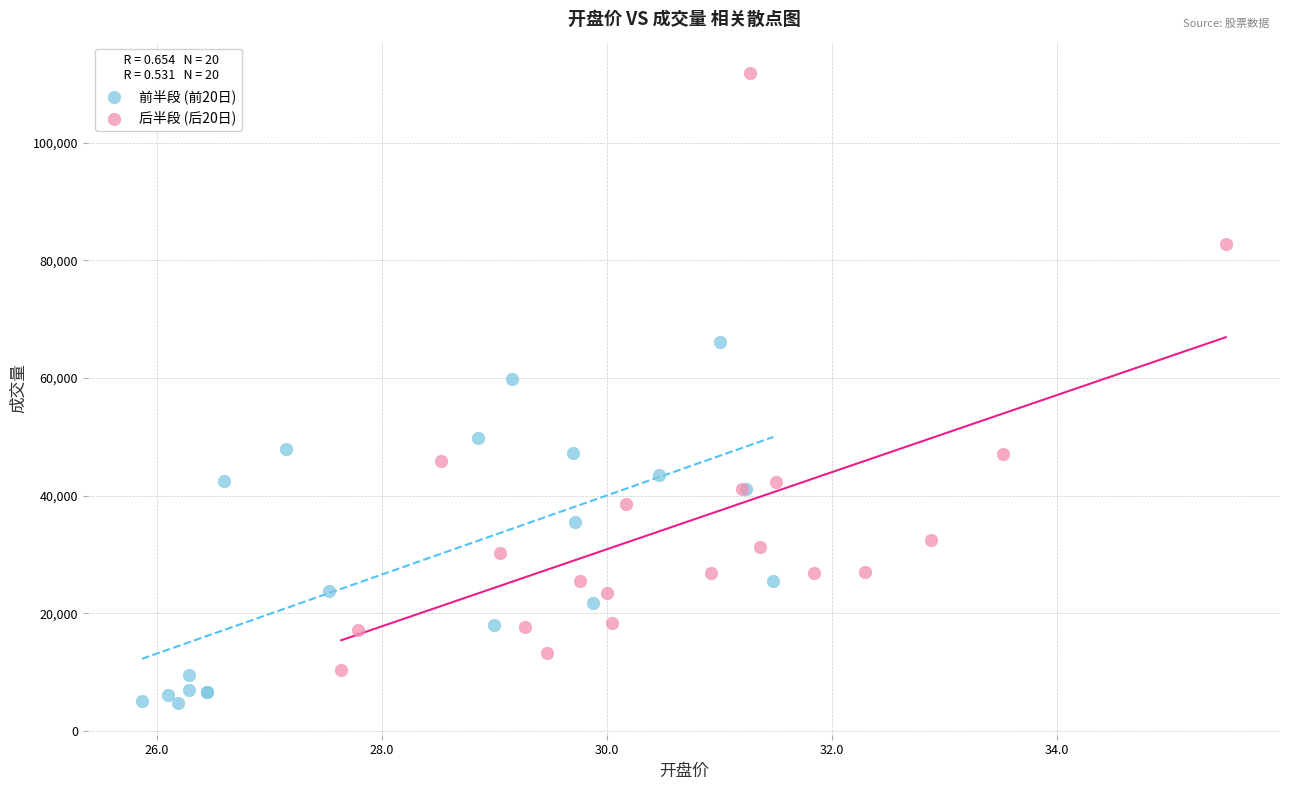

Which series reaches the minimum Y coordinate?

前半段 (前20日)